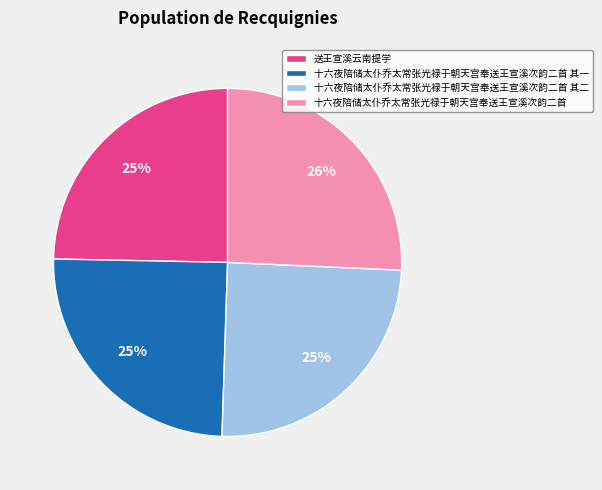

Do 十六夜陪储太仆乔太常张光禄于朝天宫奉送王宣溪次韵二首 其一 and 十六夜陪储太仆乔太常张光禄于朝天宫奉送王宣溪次韵二首 其二 together represent more than half of the pie?

No